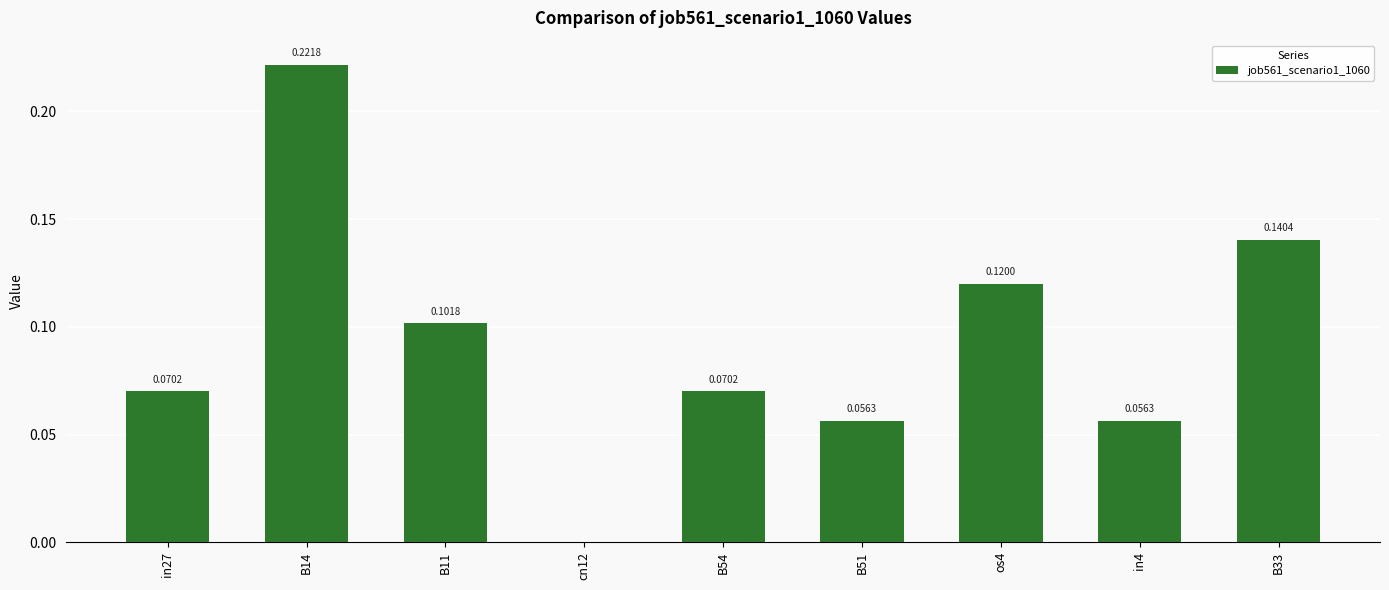

What is the sum of all values?

0.8